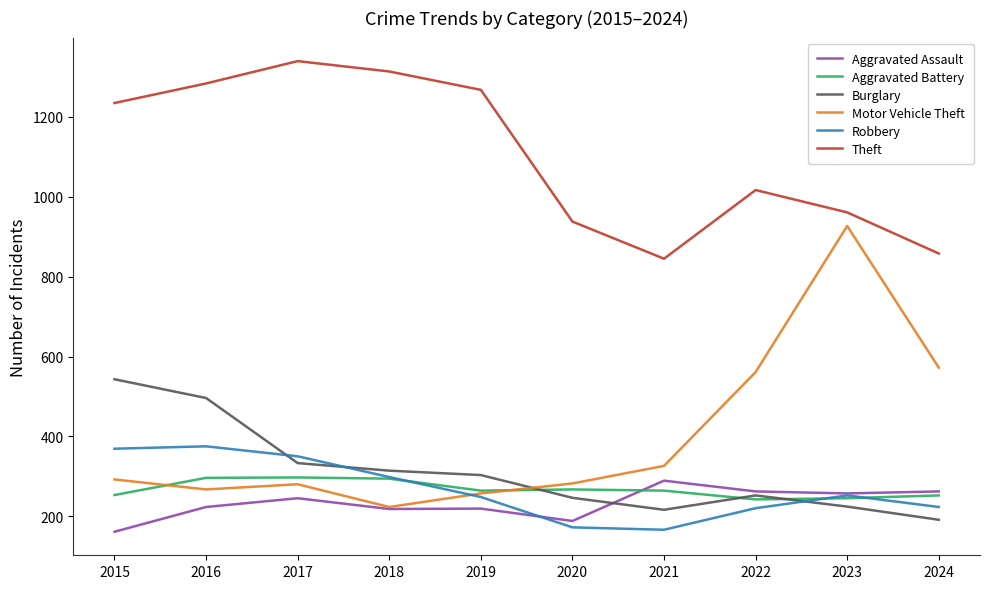

True or false: Motor Vehicle Theft and Theft cross at least once.

False